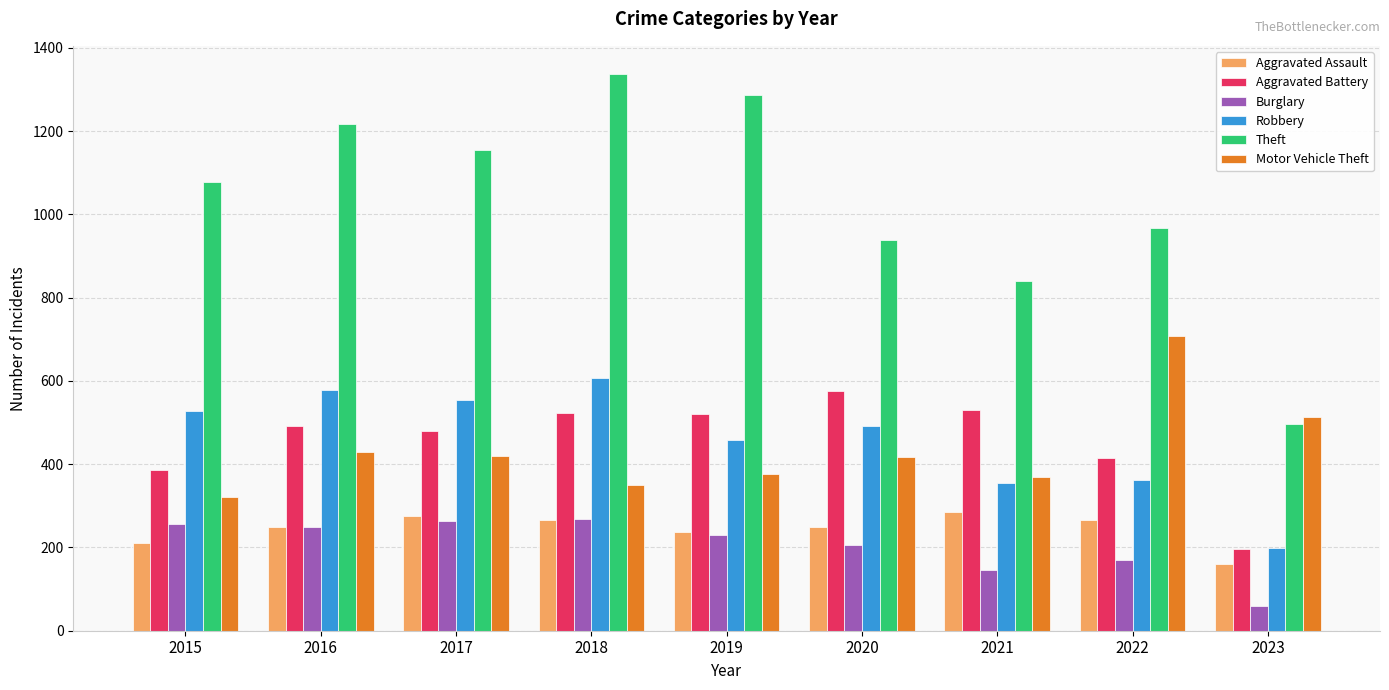

How many values in the Robbery series are below 491?

4